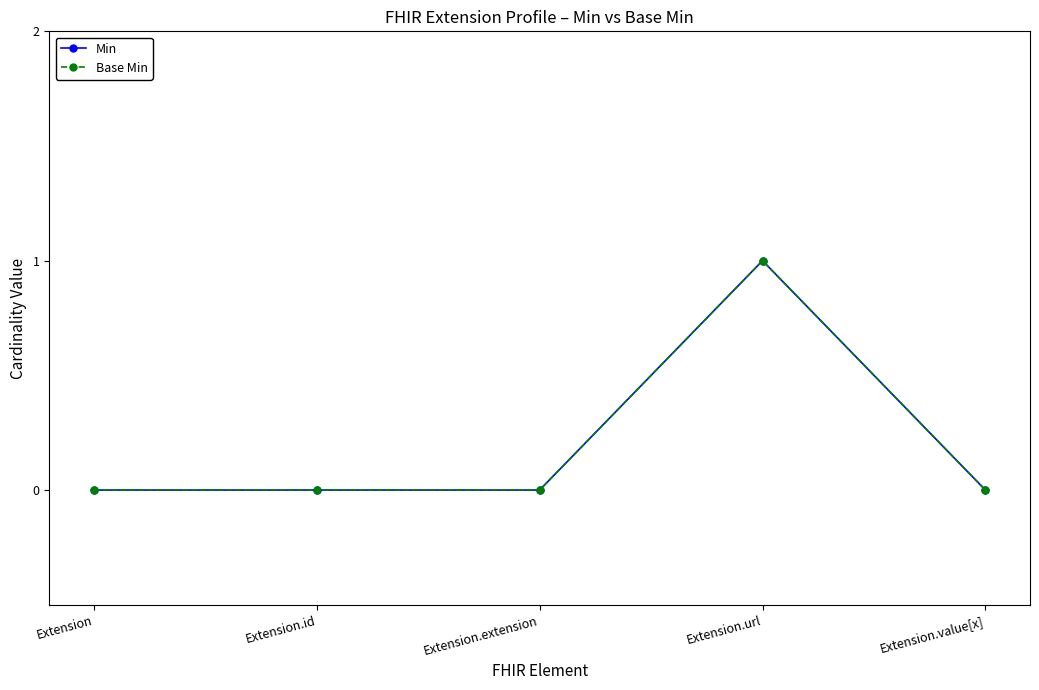

Does the chart have visible grid lines?

No